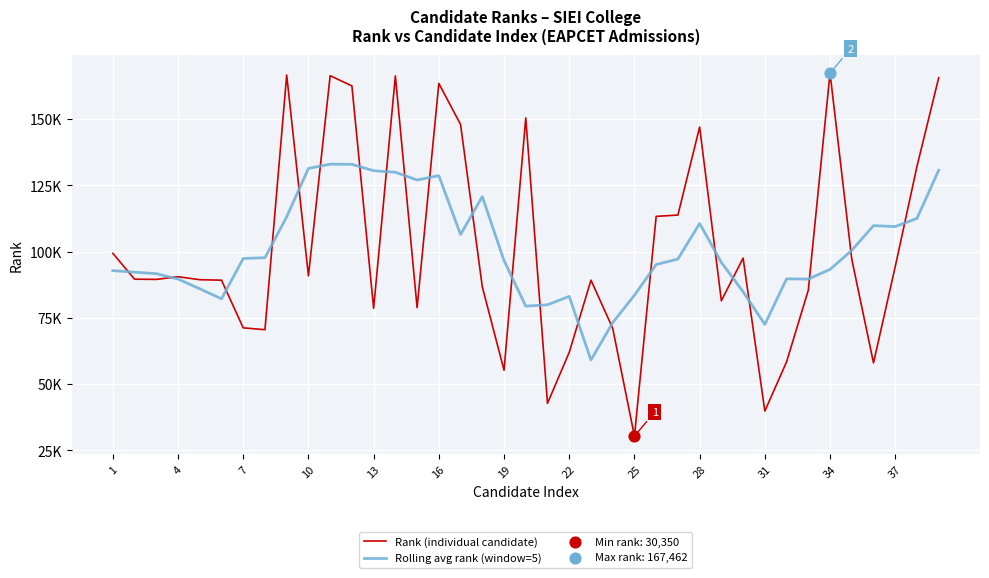

Is this an area chart (filled region under the line)?

No